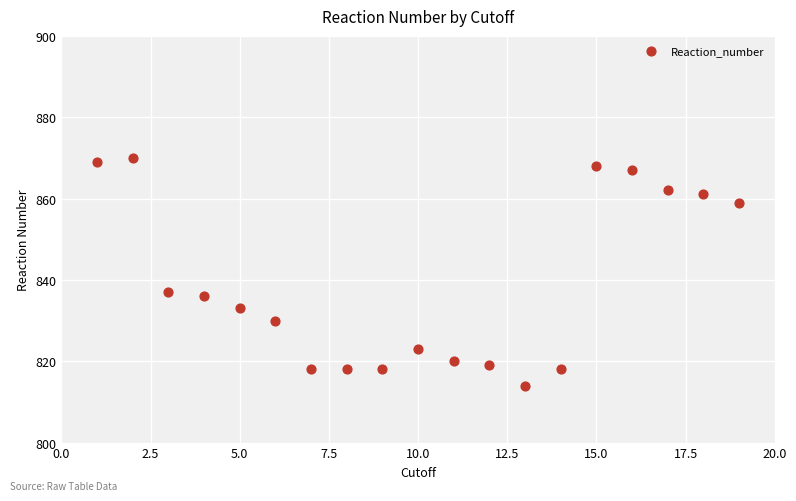

What is the range of X values (max minus min)?

18